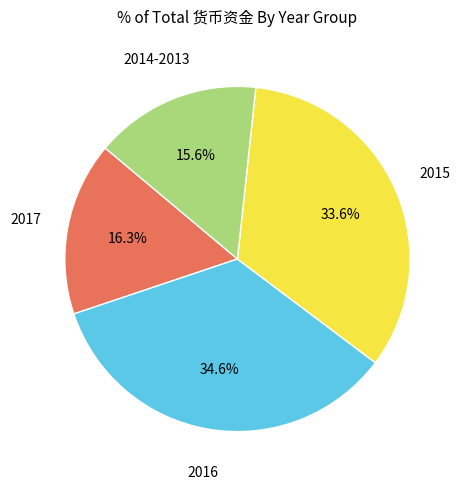

What is the smallest slice in the pie chart?

2014-2013